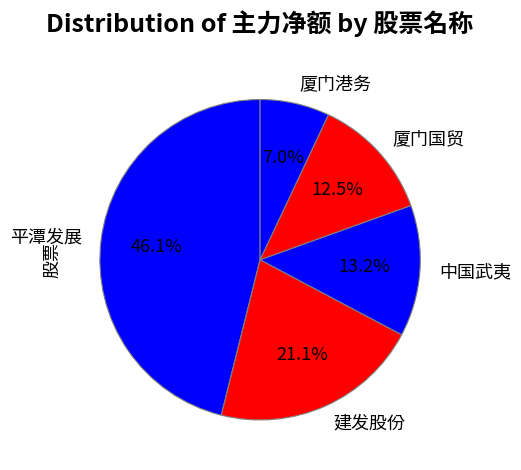

Approximately how many times larger is the value at 中国武夷 compared to 建发股份?

0.6